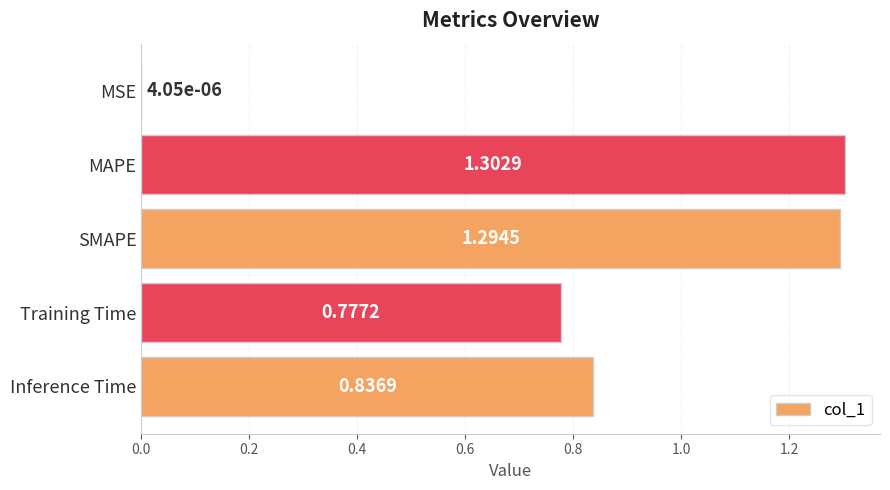

How many series are shown in this chart?

1